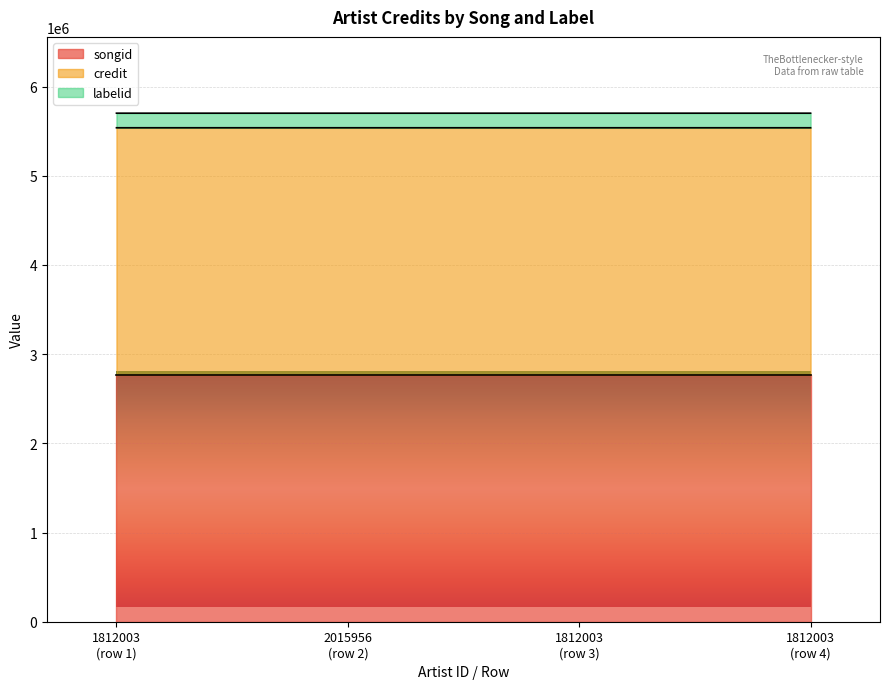

What is the difference between the second highest and minimum values in the credit series?

2